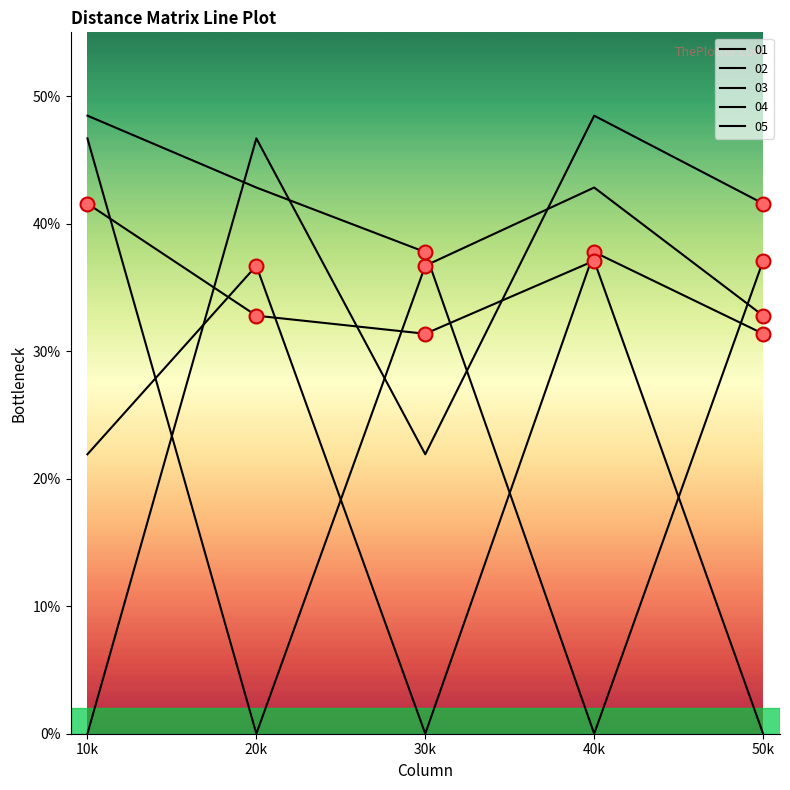

What is the highest value of the 01 series?

0.5